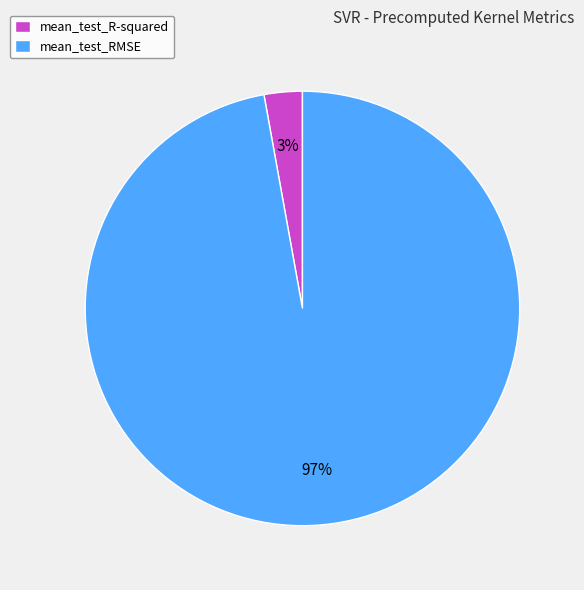

To the nearest percent, what is the average slice percentage?

50%